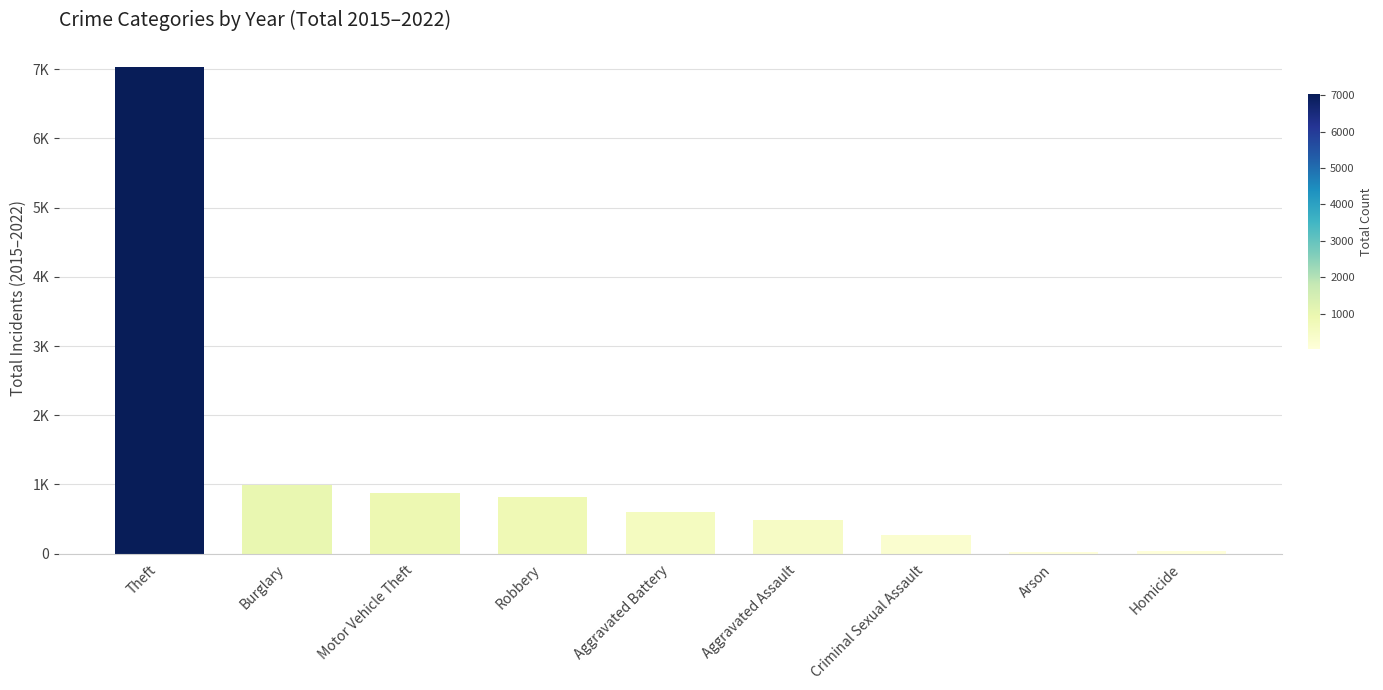

What is the average value?

1239